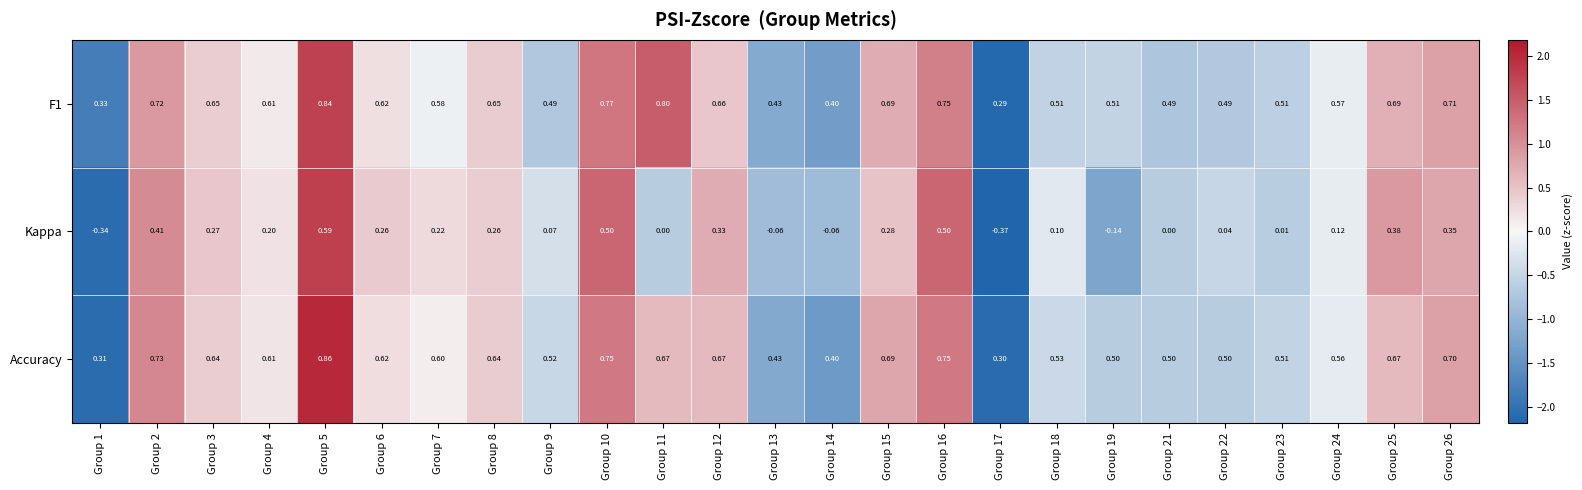

Between Group 3 and Group 16, which series saw the biggest shift?

Kappa